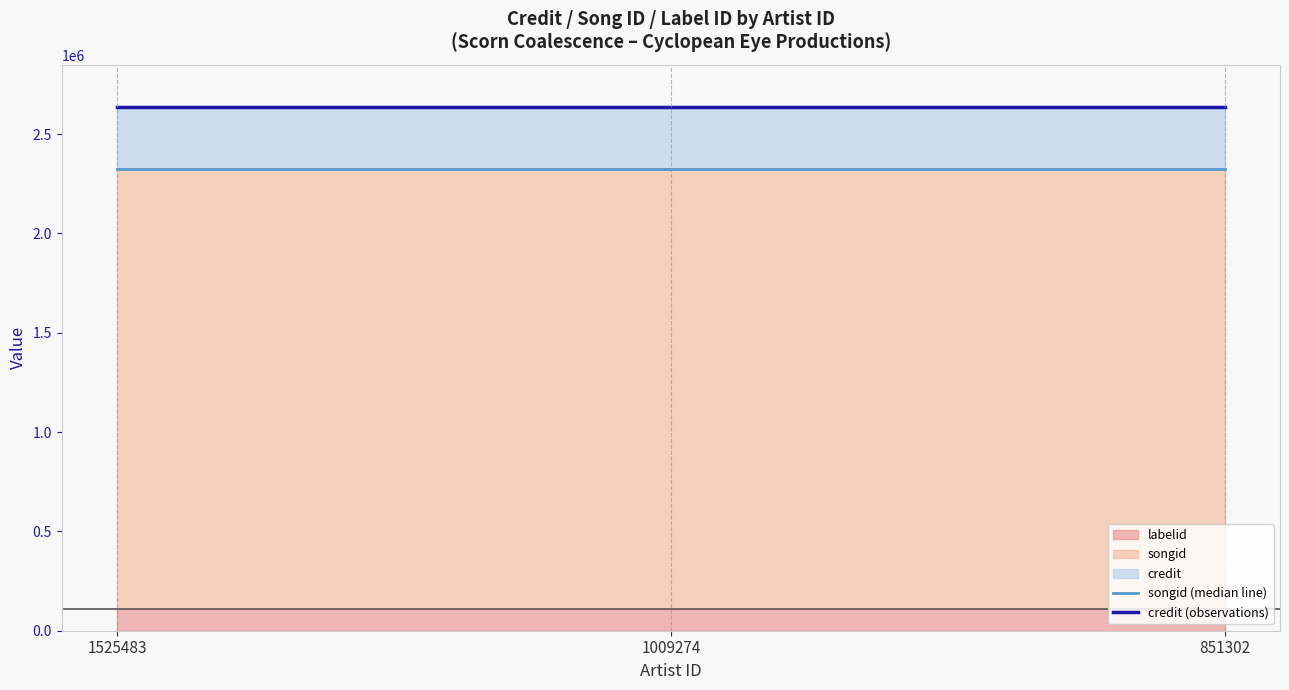

Reading left to right, list all the values displayed in this chart.

songid (median line): 2326354	2326354	2326354
credit (observations): 2638009	2638009	2638009